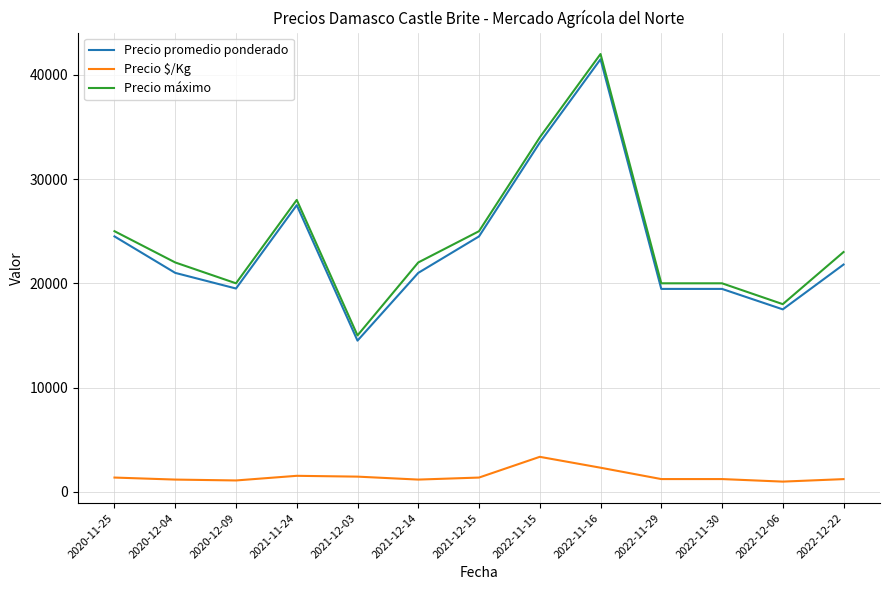

Where is Precio máximo nearest to the value 28500?

2021-11-24